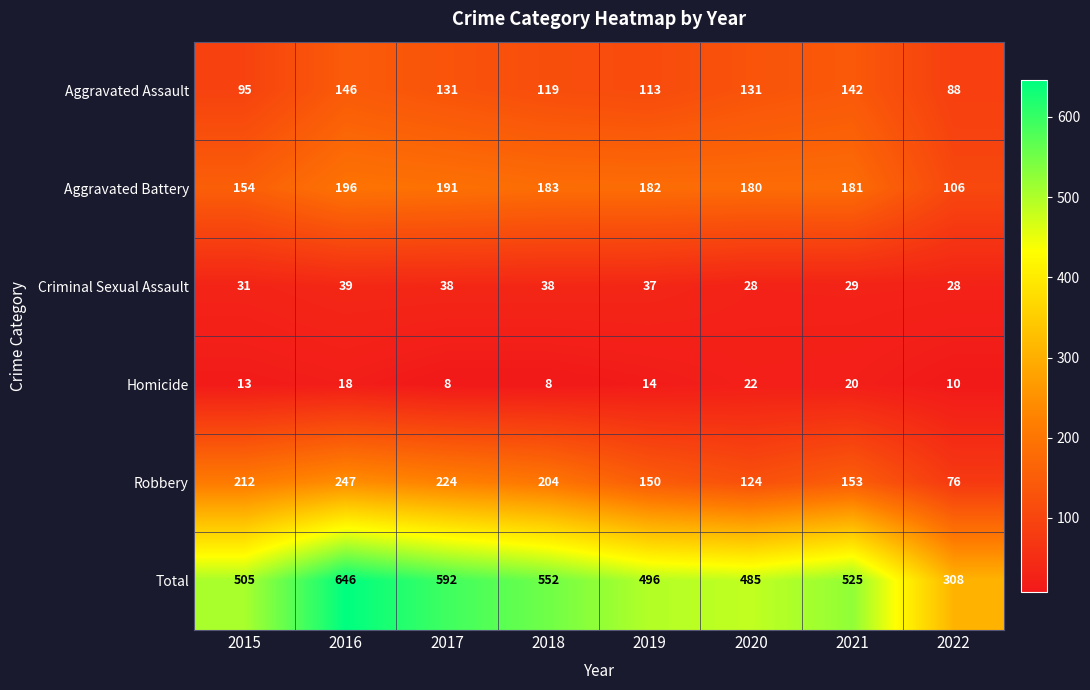

What is the sum of all Robbery values?

1390